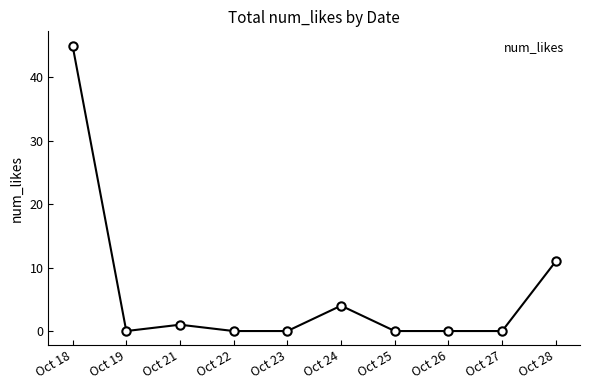

At which category does the data reach its first local valley?

Oct 19